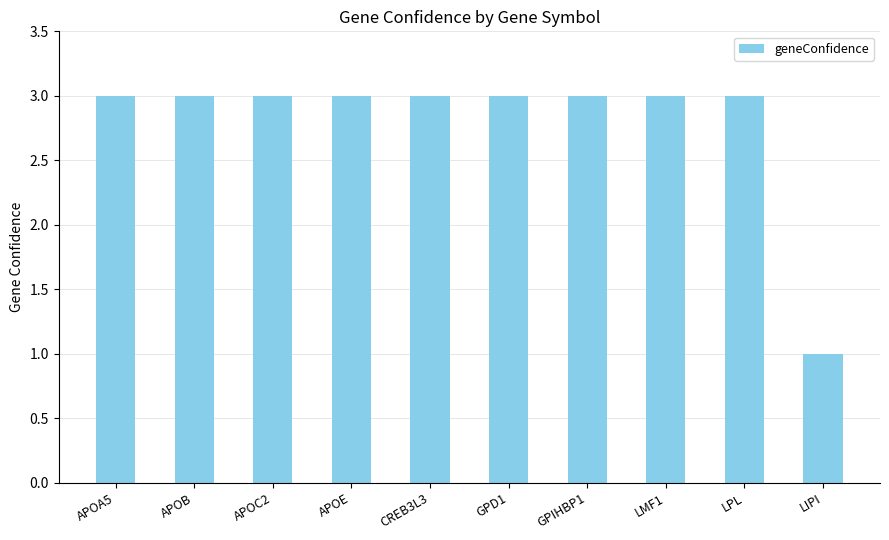

Reading left to right, extract all data points from this chart.

APOA5=3	APOB=3	APOC2=3	APOE=3	CREB3L3=3	GPD1=3	GPIHBP1=3	LMF1=3	LPL=3	LIPI=1